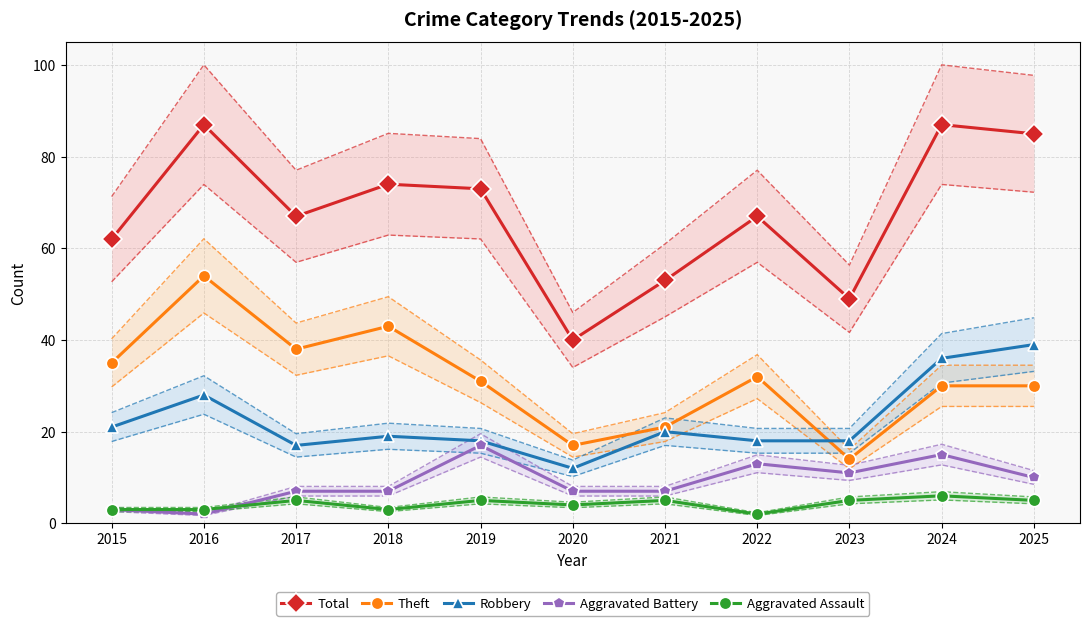

Which series has the largest range (max minus min)?

Total